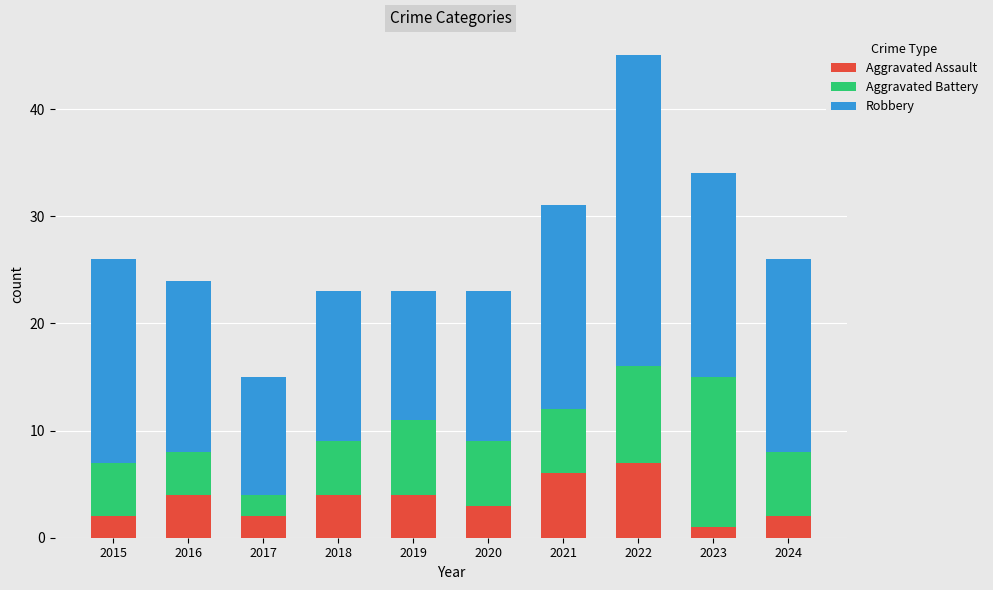

What value does the Aggravated Assault series have at 2018?

4